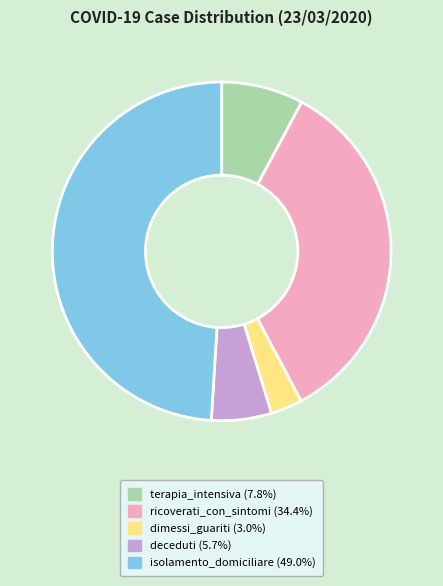

Between ricoverati_con_sintomi and isolamento_domiciliare, which is larger?

isolamento_domiciliare